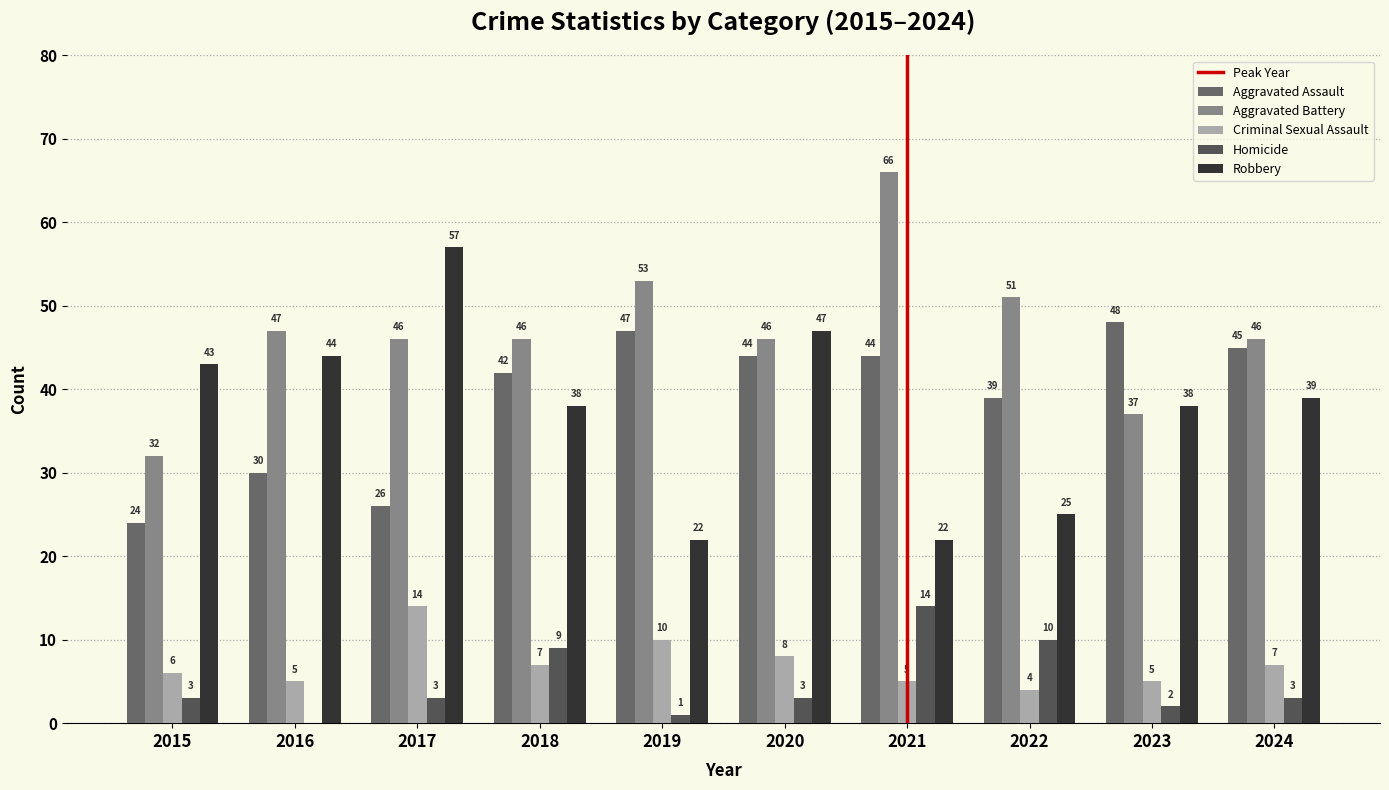

Read the Aggravated Assault value at 2019.

47